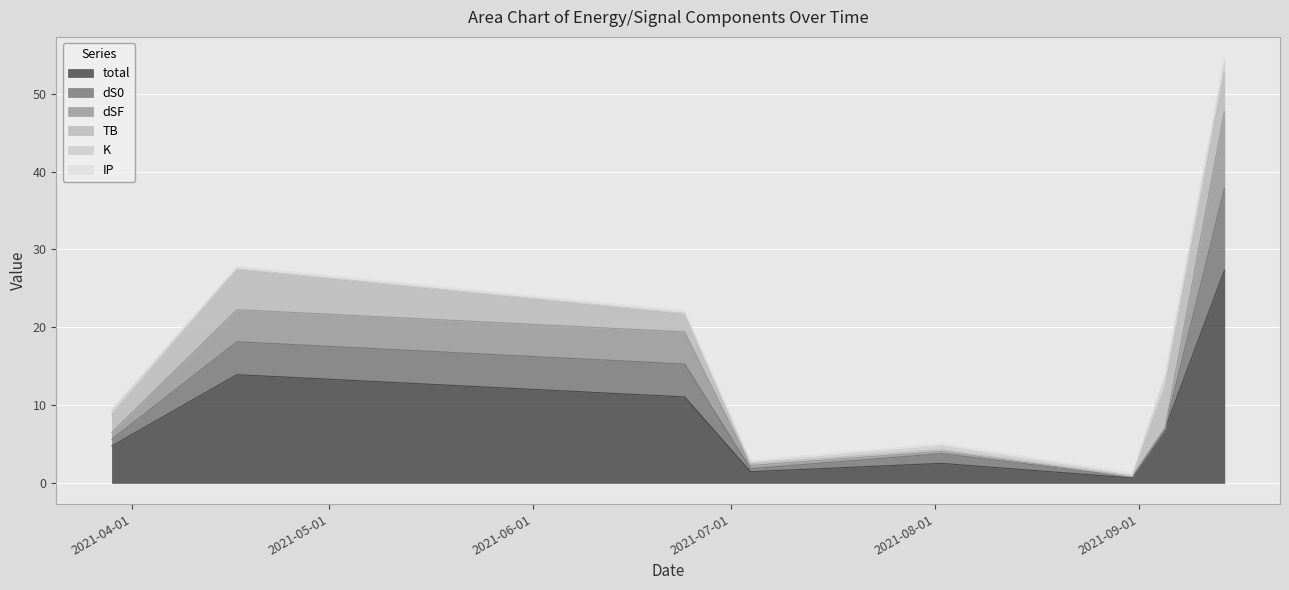

What is the highest value of the total series?

27.3